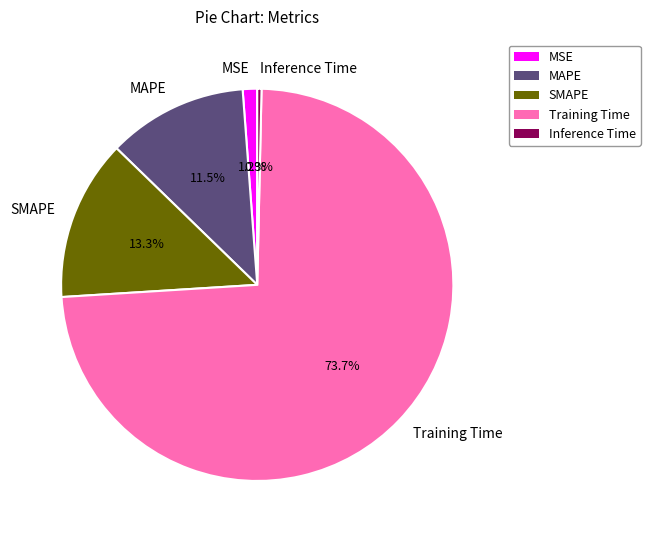

Is there any slice that represents more than half of the pie?

Yes